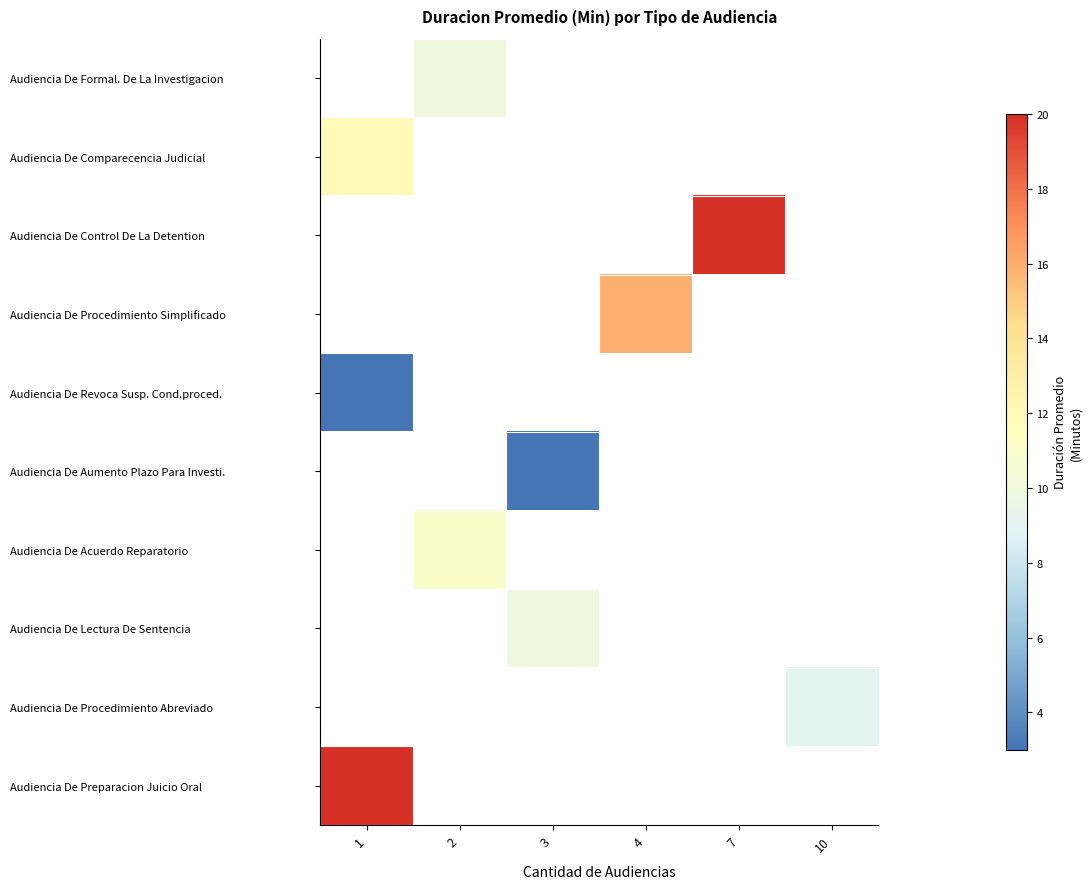

How many series are shown in this chart?

10